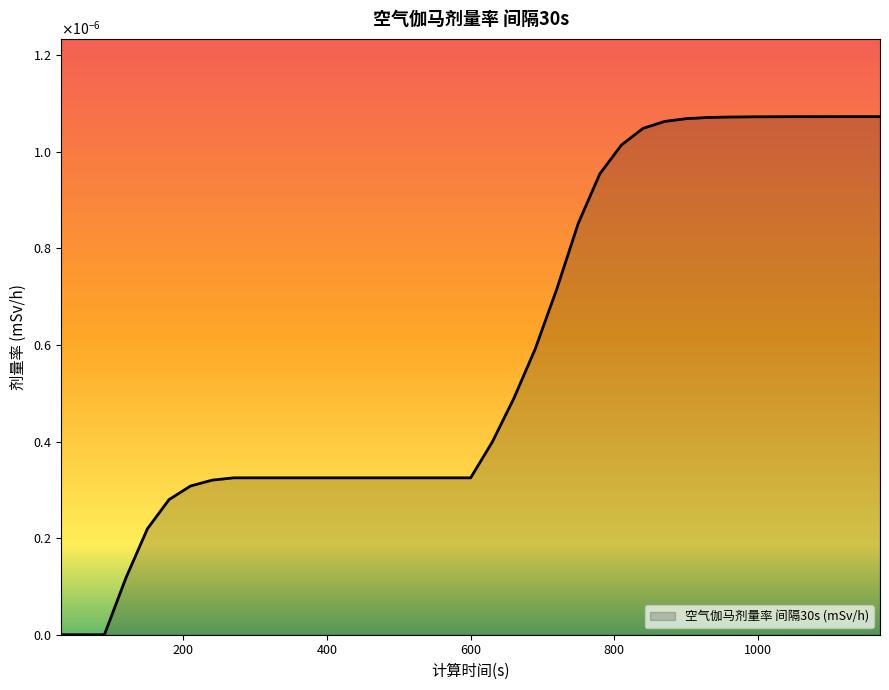

Is this an area chart (filled region under the line)?

Yes